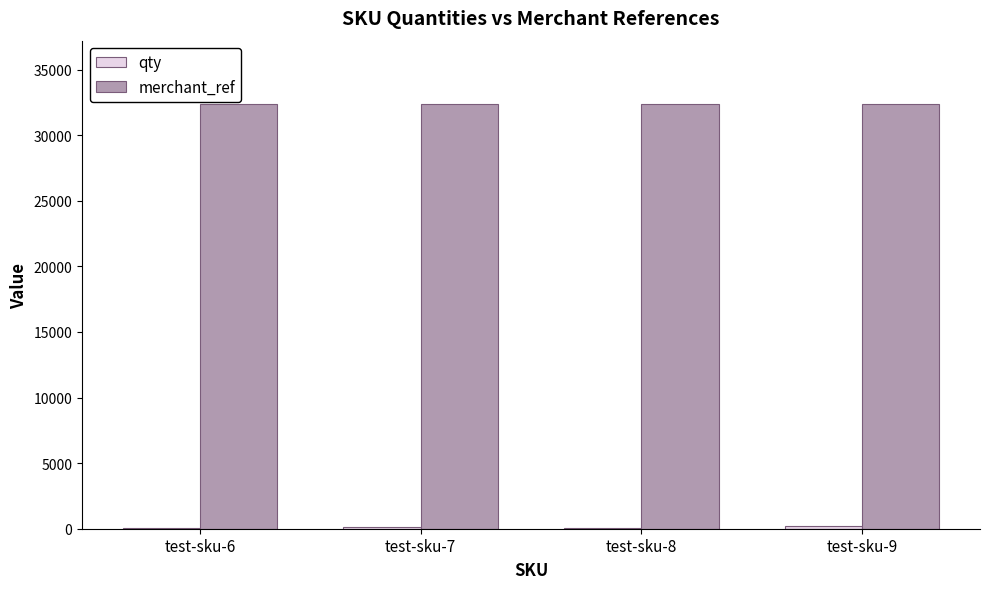

Count the number of data series in this chart.

2